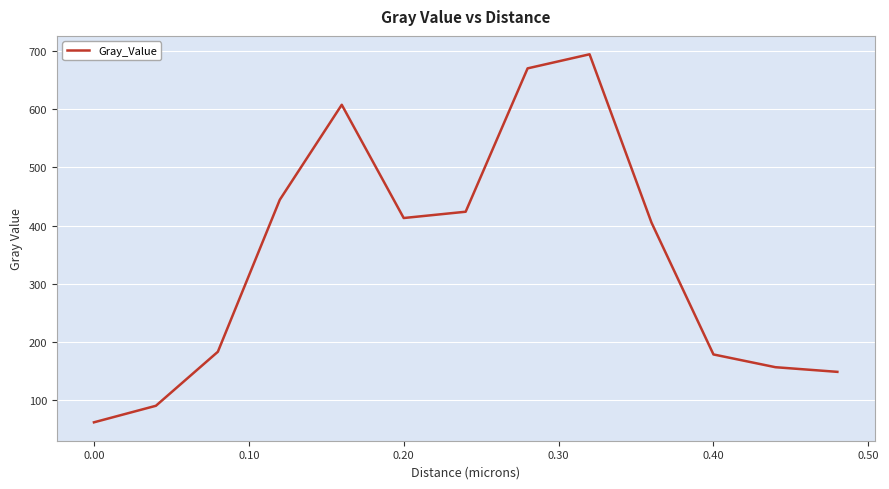

What is the smallest value displayed?

62.0